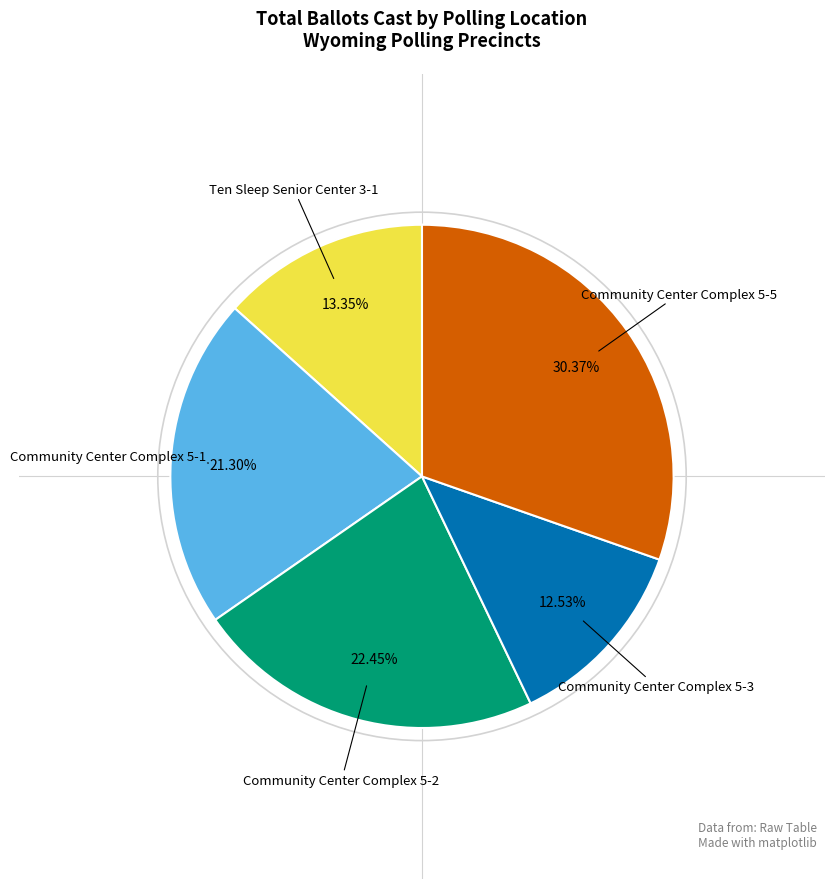

Is there a majority slice in this chart?

No